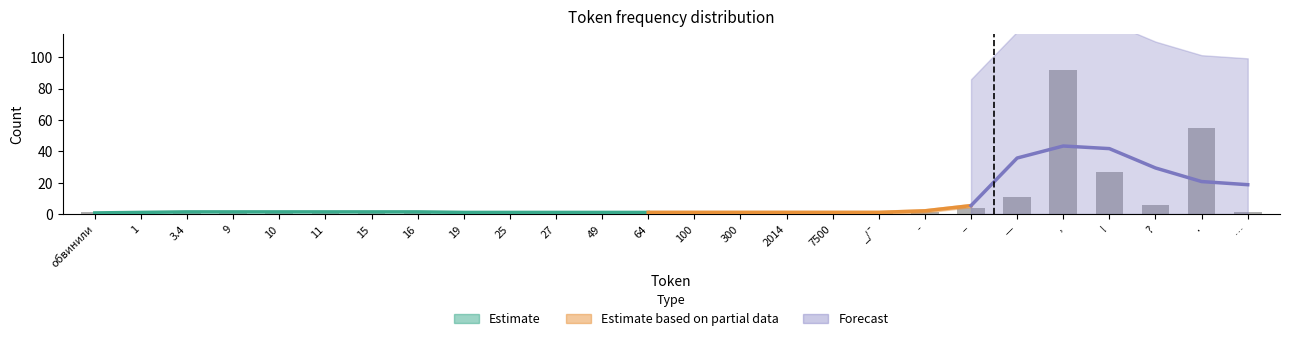

How many data points does each series have?

26